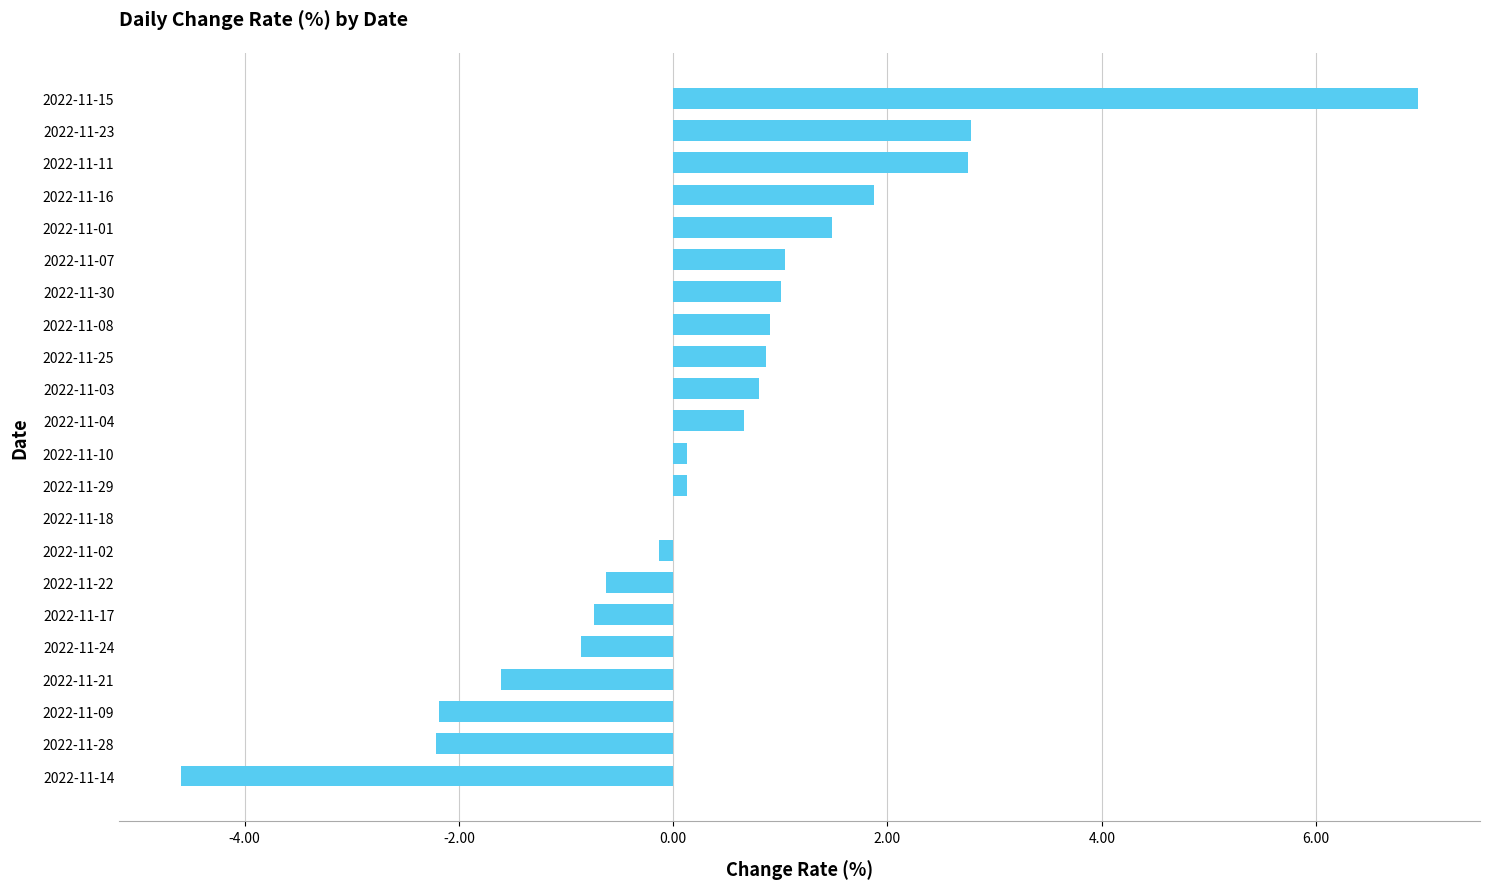

Are the bars grouped side by side (vs. stacked)?

No